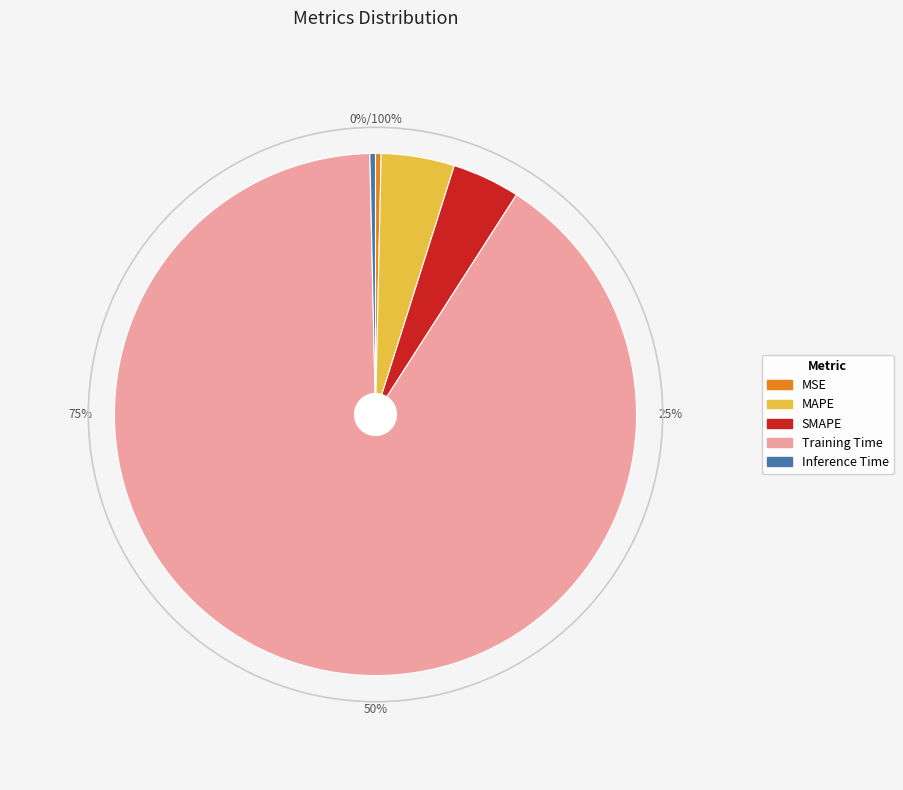

What is the smallest slice in the pie chart?

Inference Time